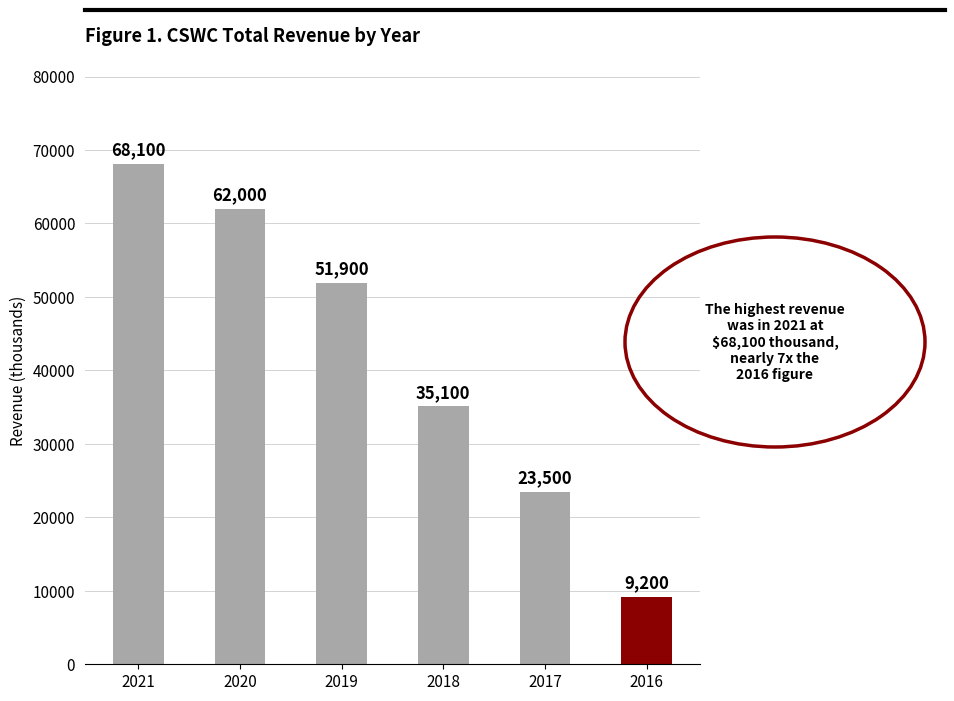

Reading left to right, extract all data points from this chart.

2021=68100	2020=62000	2019=51900	2018=35100	2017=23500	2016=9200